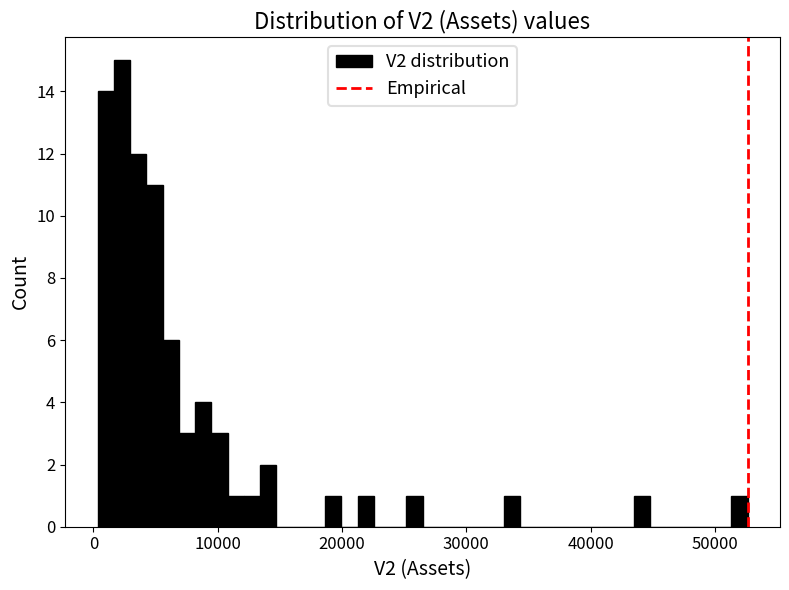

Around what value on the x-axis is the tallest bar? Give the approximate position of its centre, as read against the axis.

2000